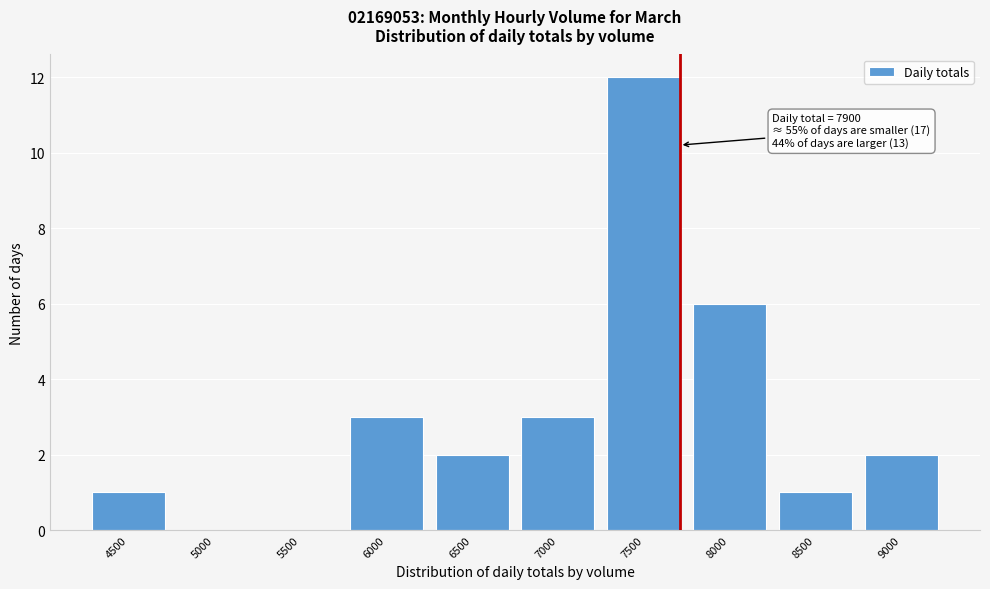

Reading left to right, list all the values displayed in this chart.

4500=1	5000=0	5500=0	6000=3	6500=2	7000=3	7500=12	8000=6	8500=1	9000=2